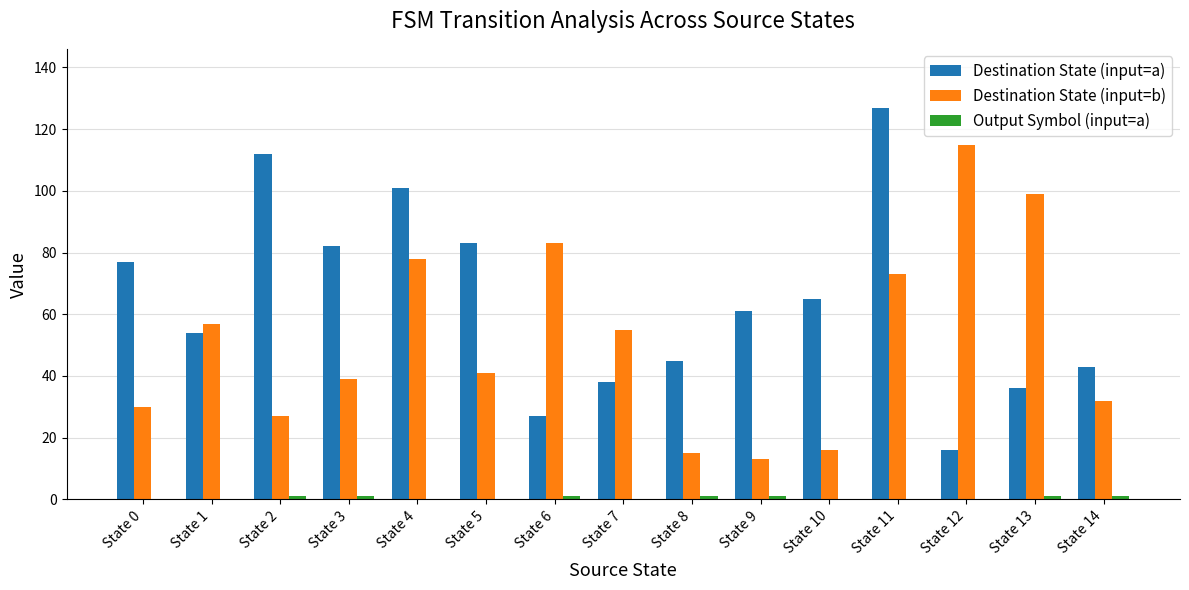

Between State 4 and State 8, which series saw the biggest shift?

Destination State (input=b)